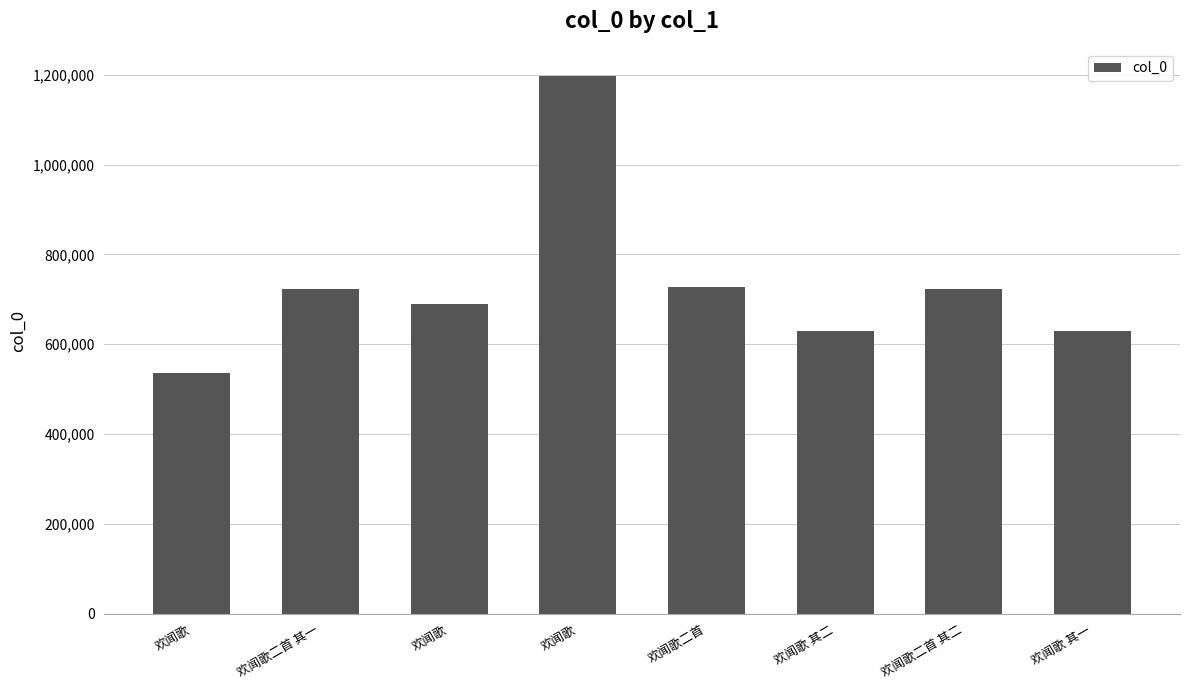

What is the sum of the values at 欢闻歌 and 欢闻歌 其一?

1827612